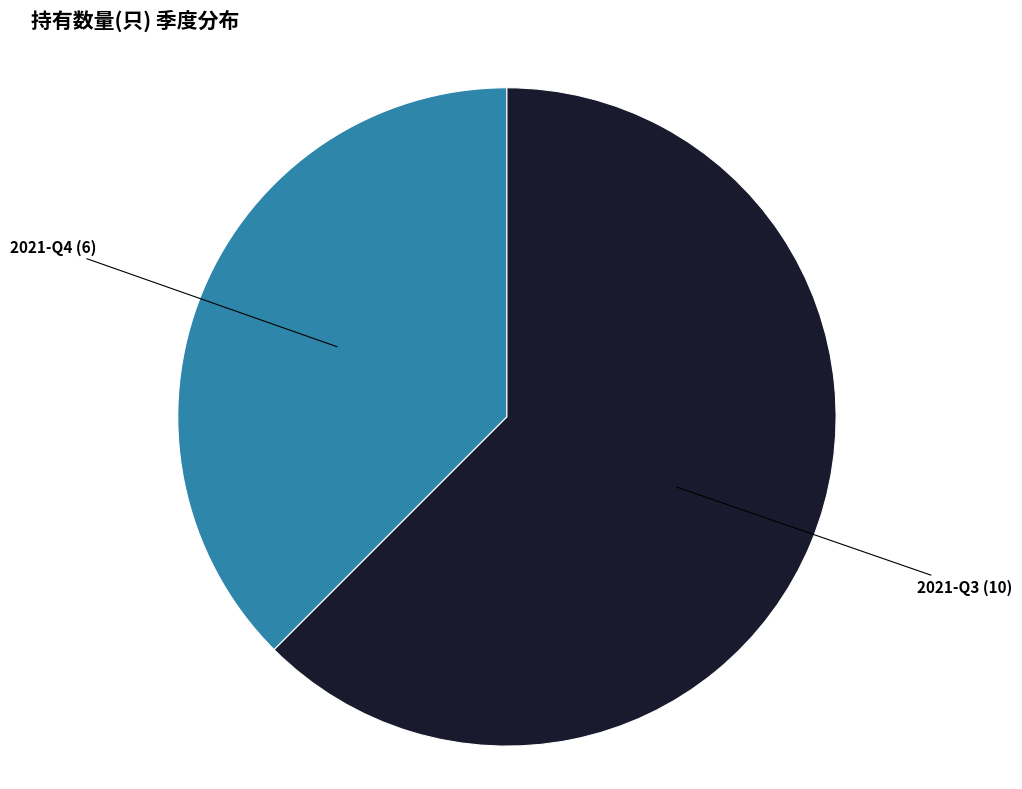

Is there a majority slice in this chart?

Yes